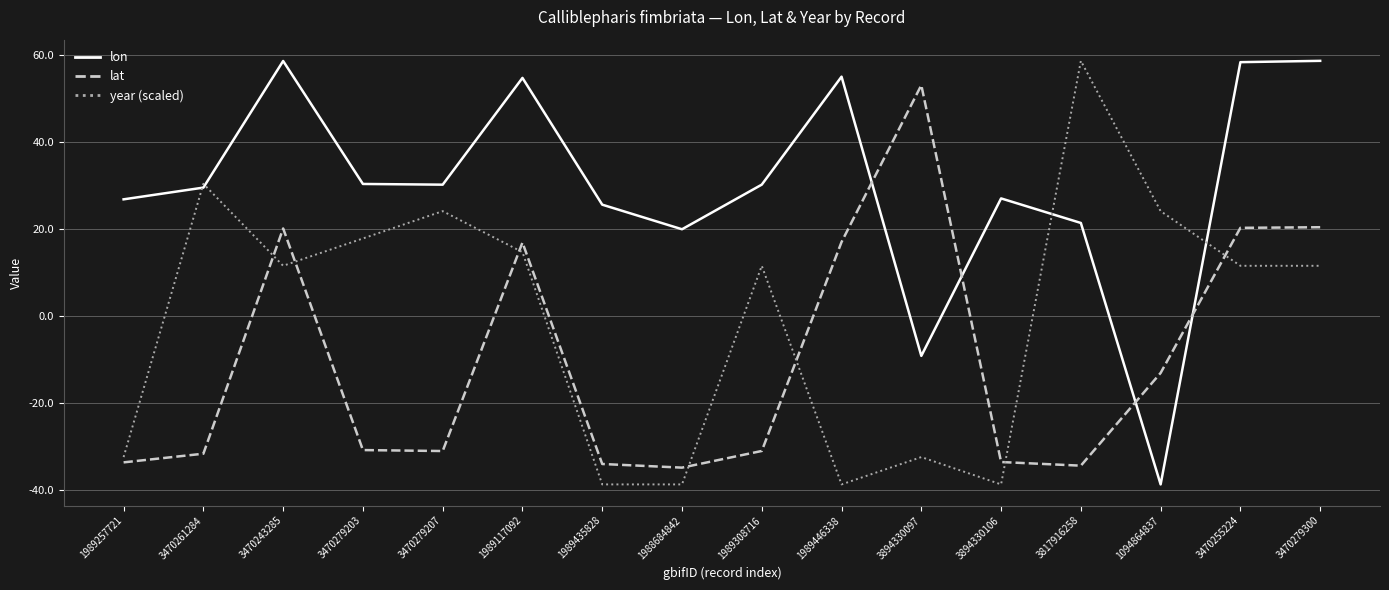

How many distinct data groups are displayed?

3